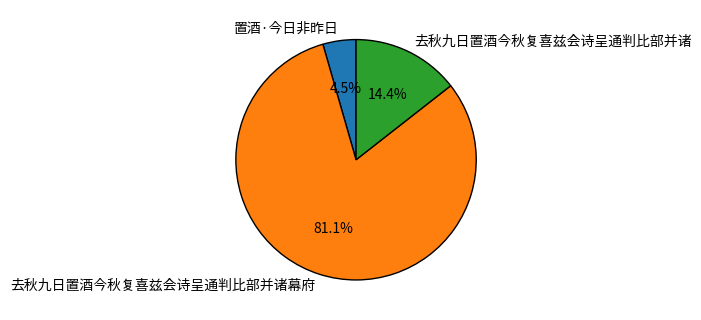

To the nearest percent, what portion does 去秋九日置酒今秋复喜兹会诗呈通判比部并诸 represent?

14%